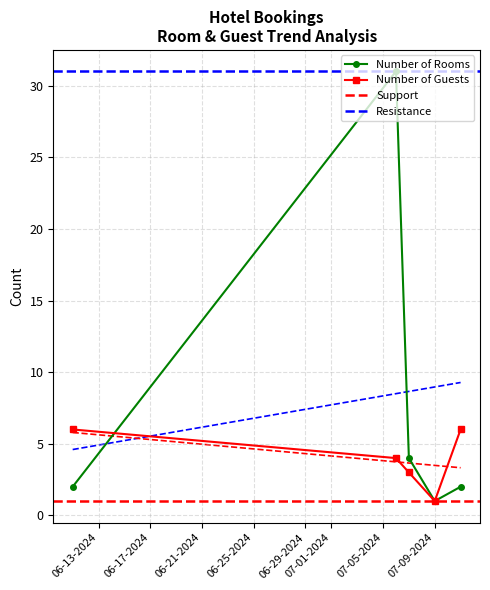

What is the sum of all values?

40